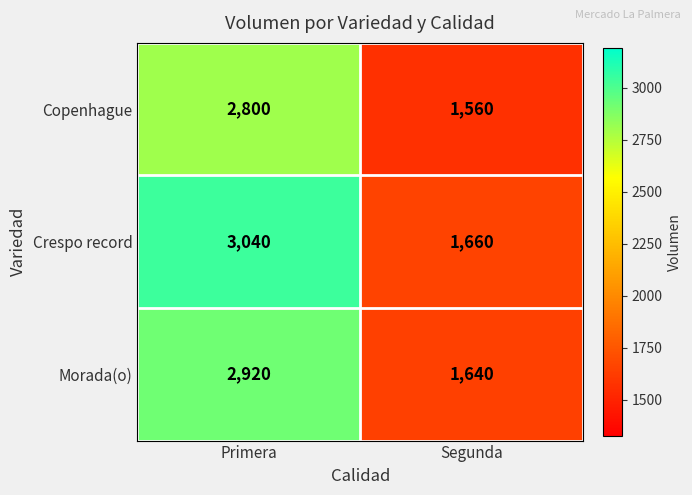

Rank the series by their average value, from lowest to highest.

Copenhague, Morada(o), Crespo record